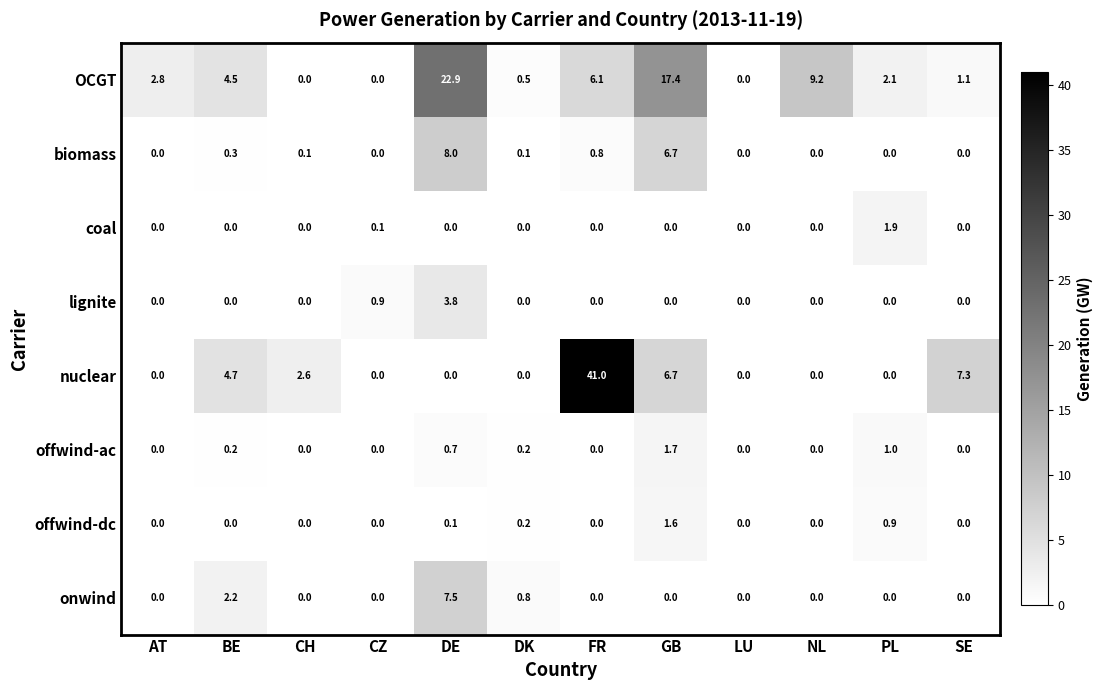

Which series has the largest total across all categories?

OCGT